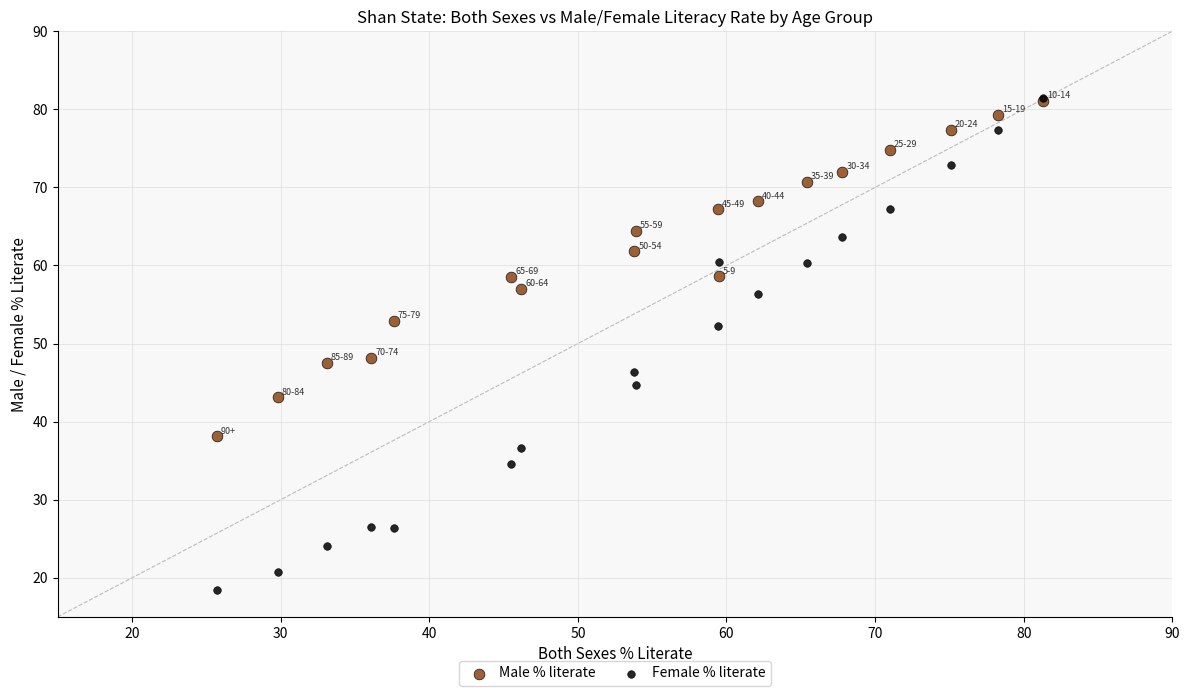

What are all the series names shown in the legend?

Male % literate, Female % literate